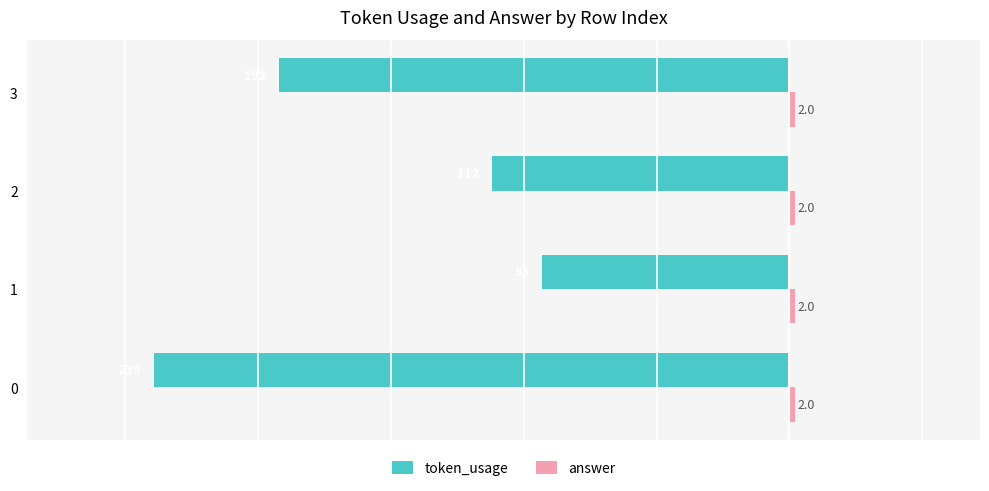

What is the total value across all series at 2?

-110